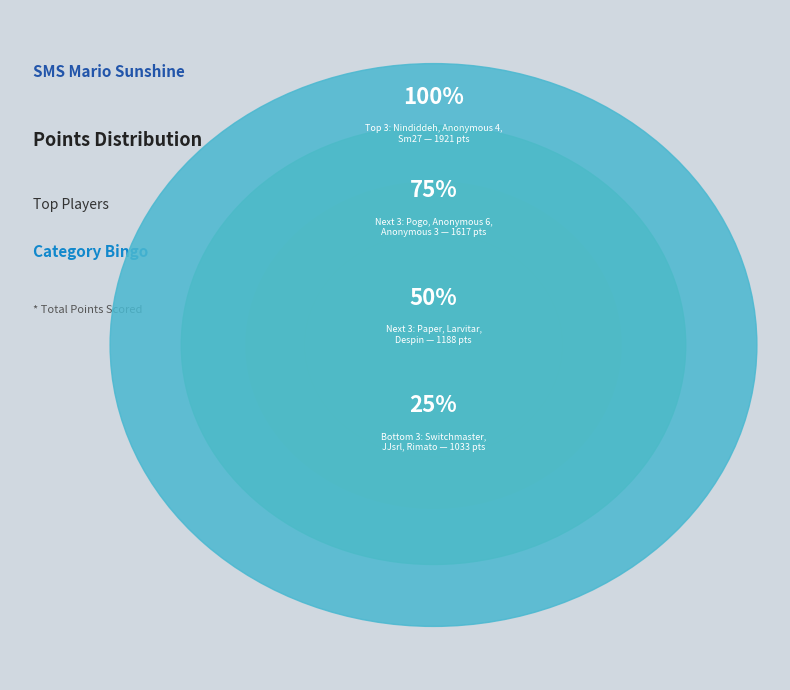

The Despin slice represents 2% of the pie. True or false?

True